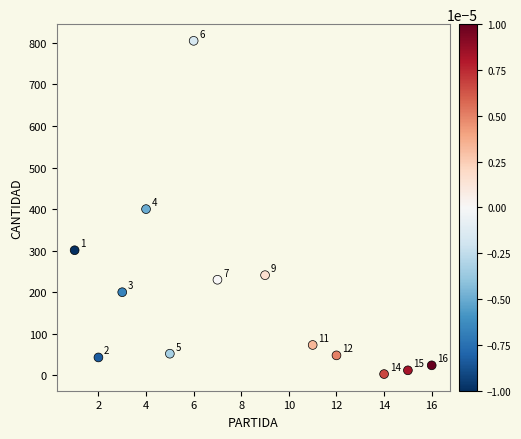

What Y value in the scatter plot is closest to 404?

400